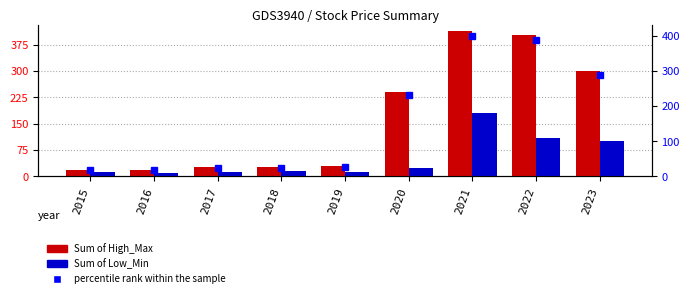

Which label corresponds to the largest value in the chart?

2021